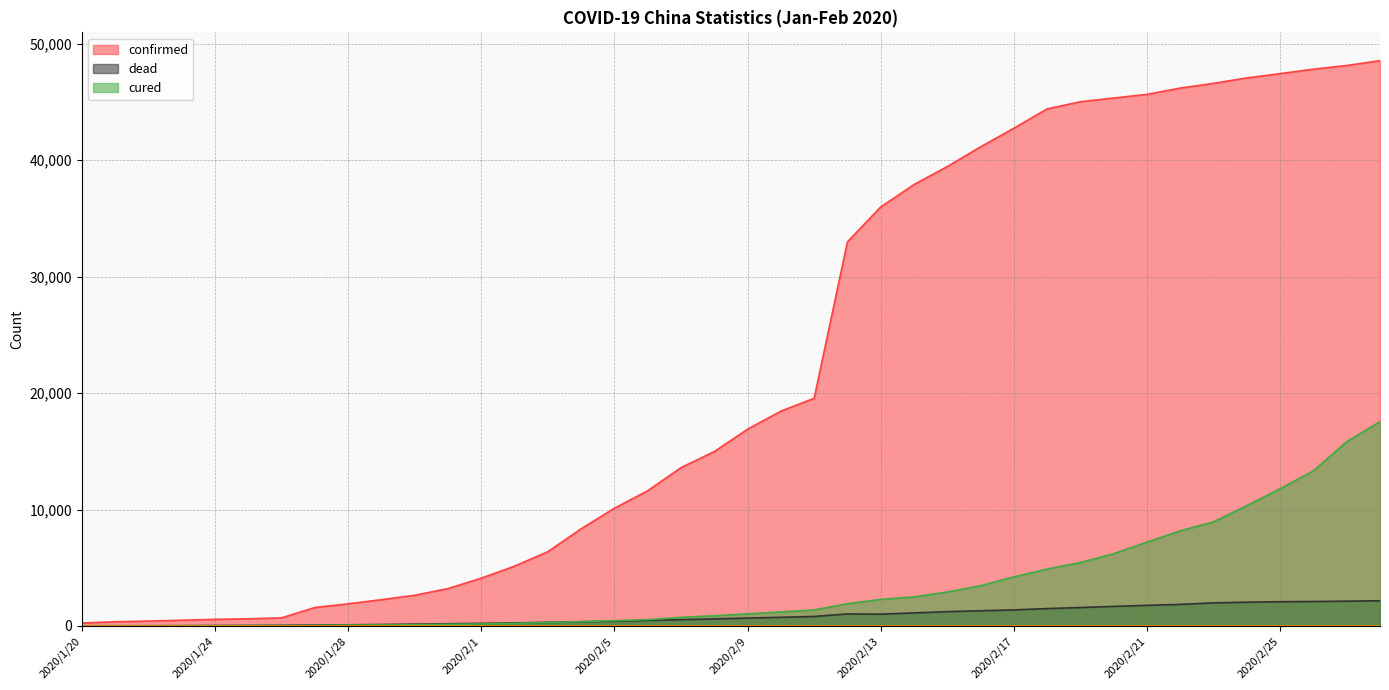

Read the cured value at 2020/2/8.

877